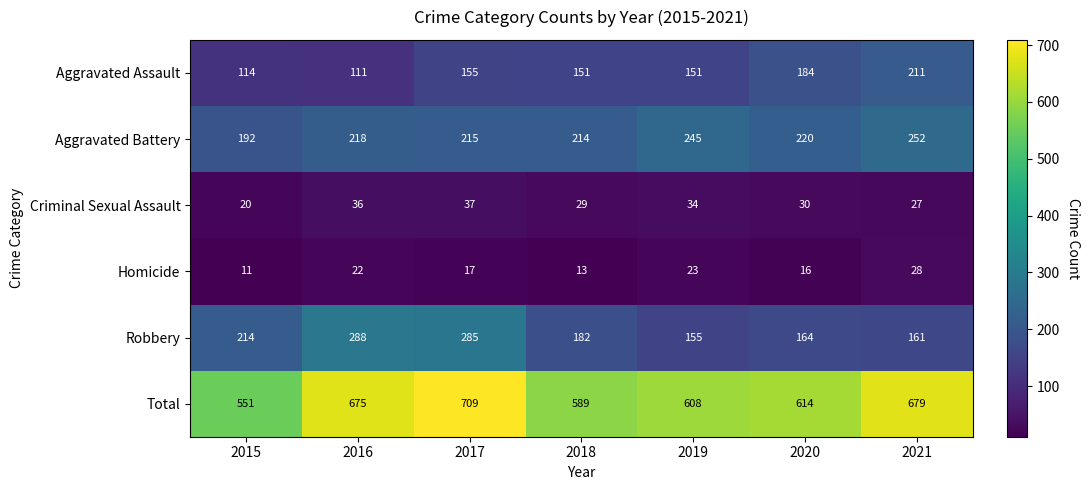

What is the difference between the maximum and minimum values in the Robbery series?

133